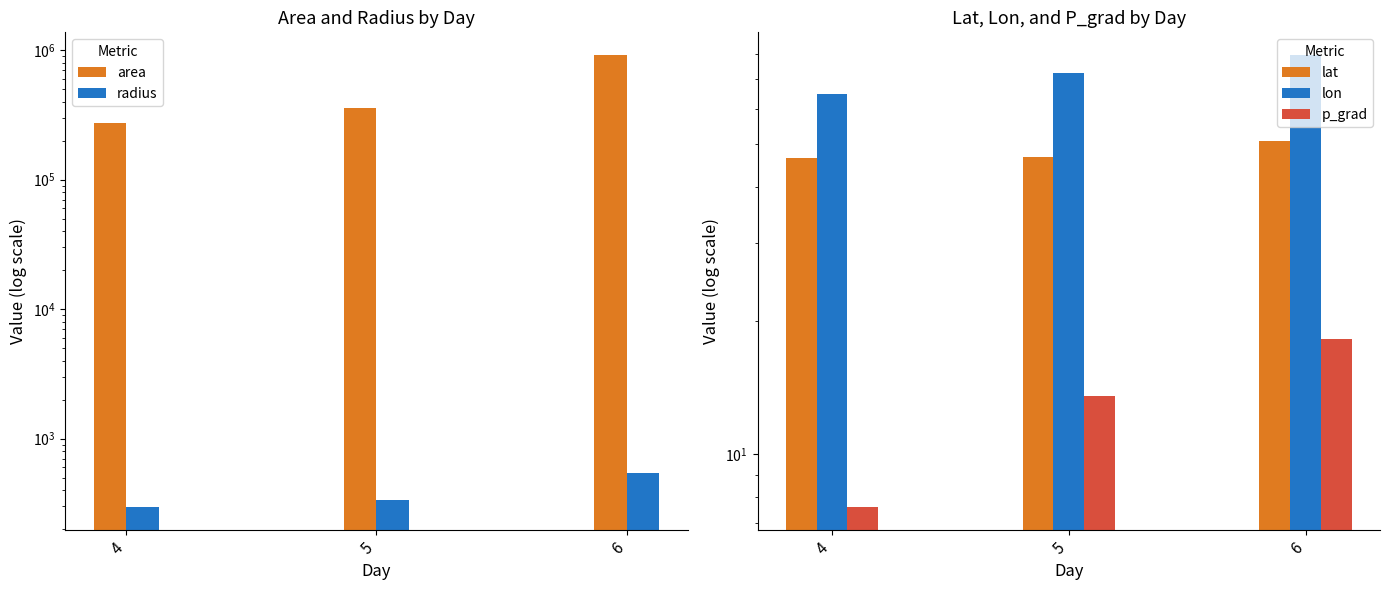

At 4, list the series in order from smallest to largest.

p_grad, lat, lon, radius, area